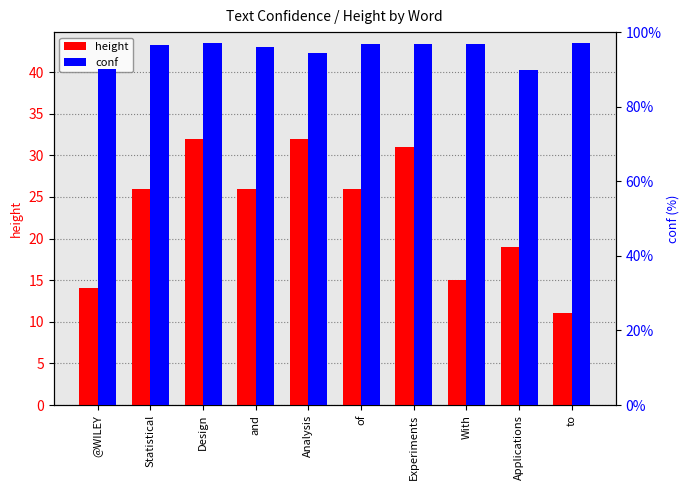

What is the value of the height bar at the 1st from the left?

14.0